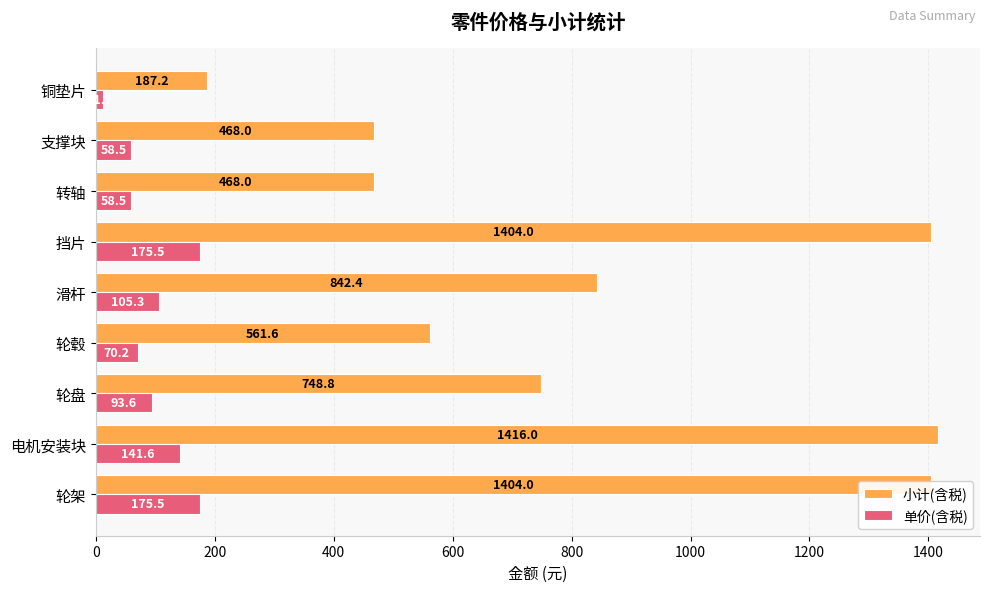

Between 轮盘 and 滑杆, which series saw the biggest shift?

小计(含税)